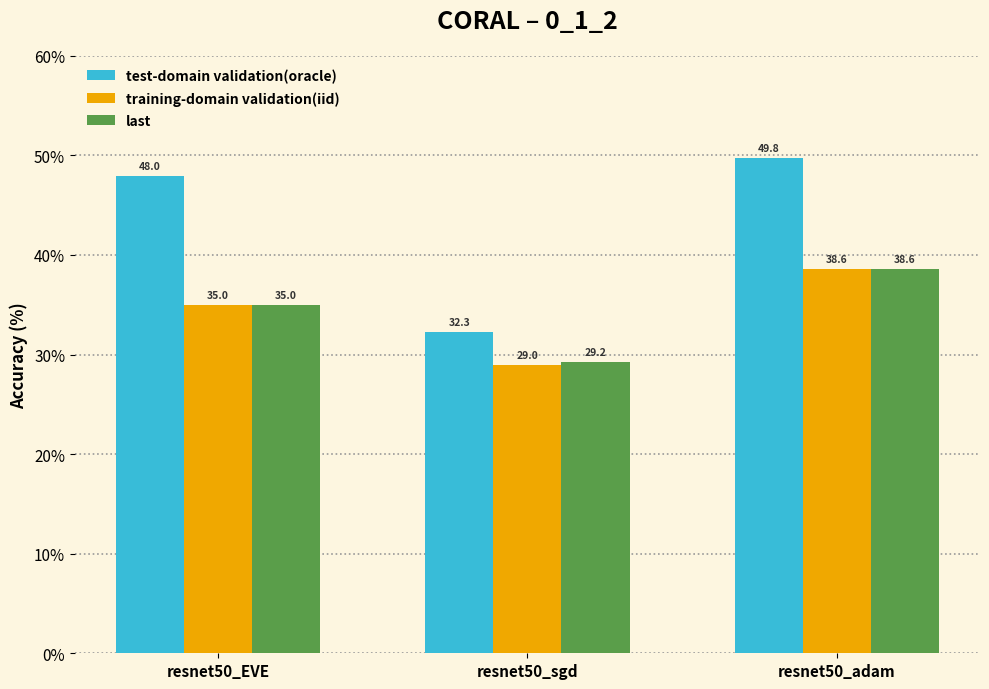

What are all the series names shown in the legend?

test-domain validation(oracle), training-domain validation(iid), last